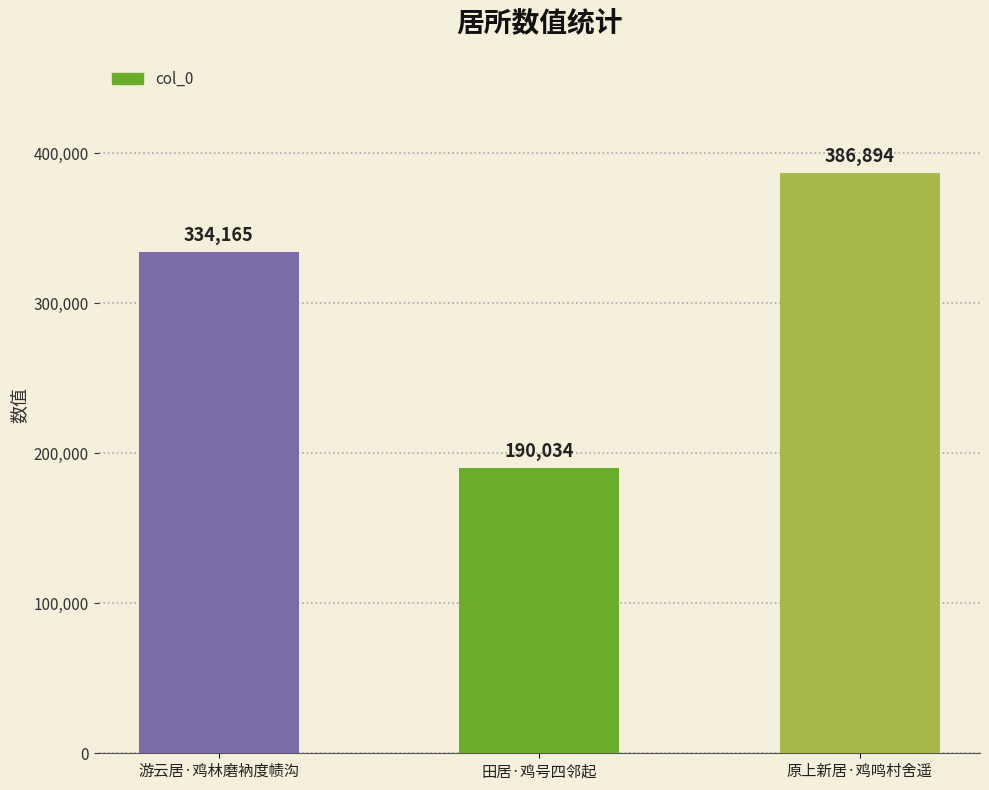

List the labels in order of value, largest first.

原上新居·鸡鸣村舍遥, 游云居·鸡林磨衲度帻沟, 田居·鸡号四邻起